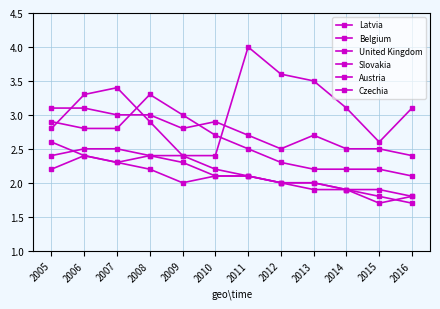

Between which two adjacent categories do Austria and United Kingdom first intersect?

2005 and 2006